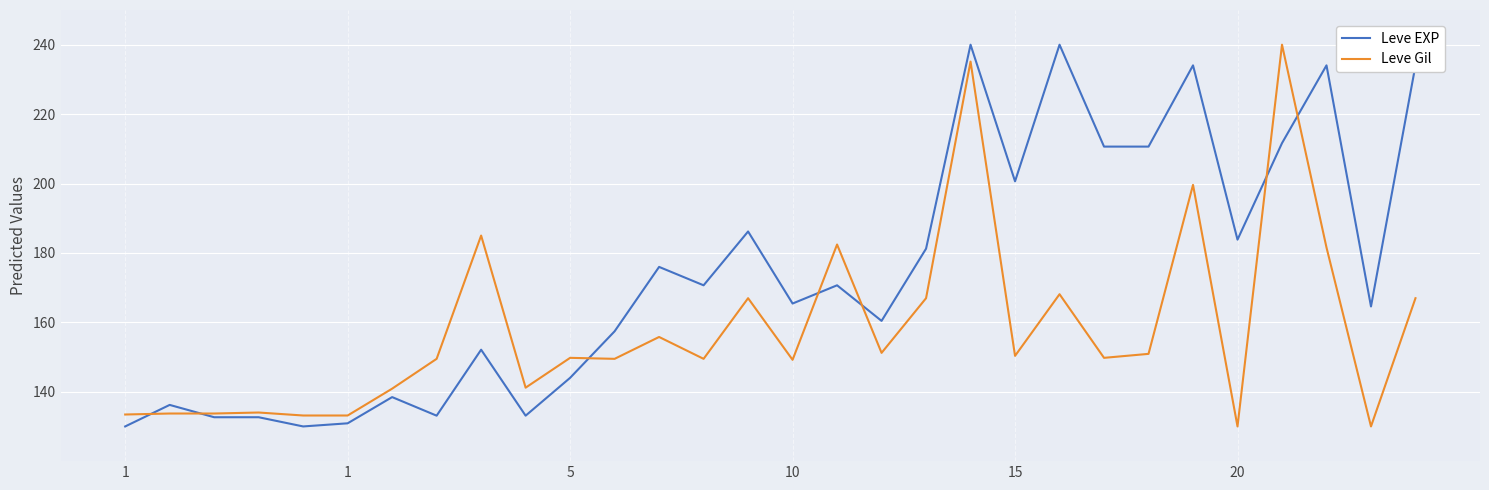

What is the greatest value displayed?

240.0